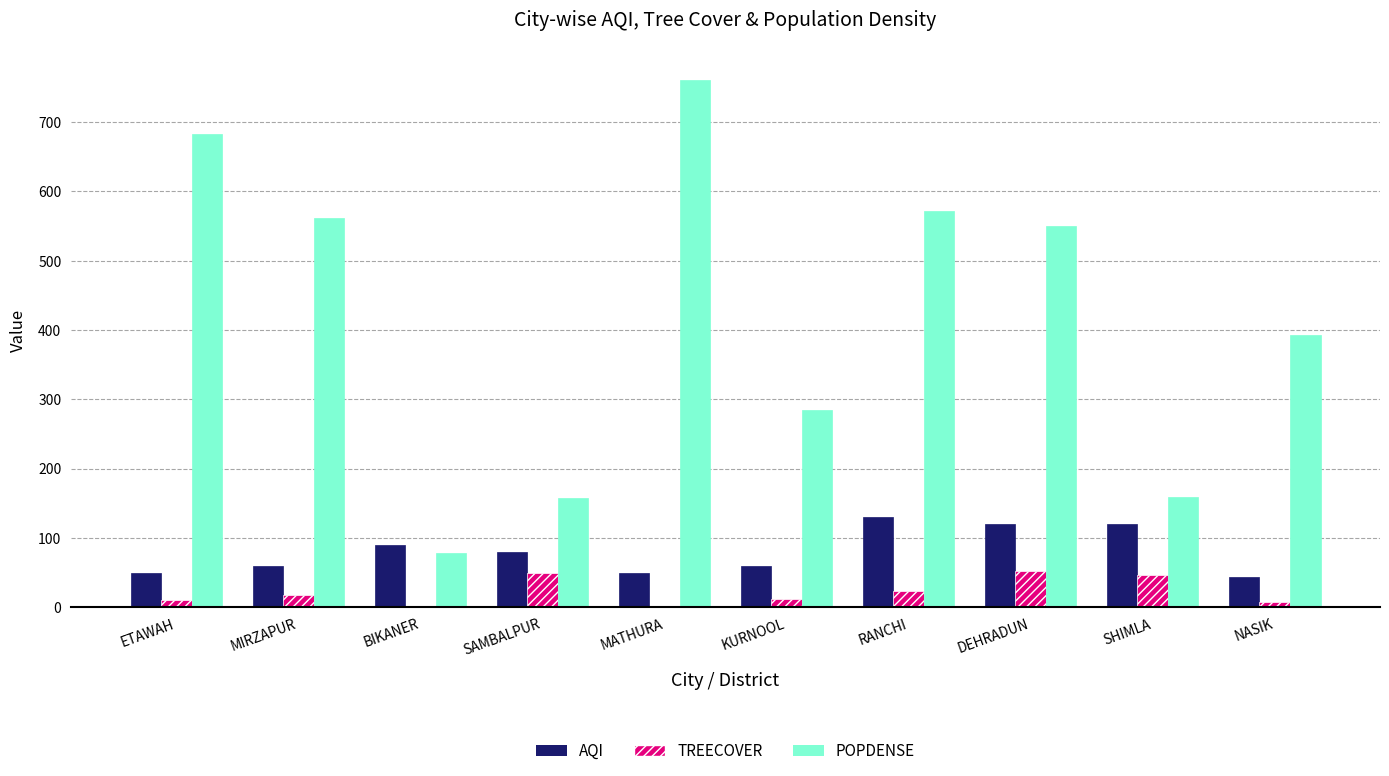

Which series has the largest total across all categories?

POPDENSE